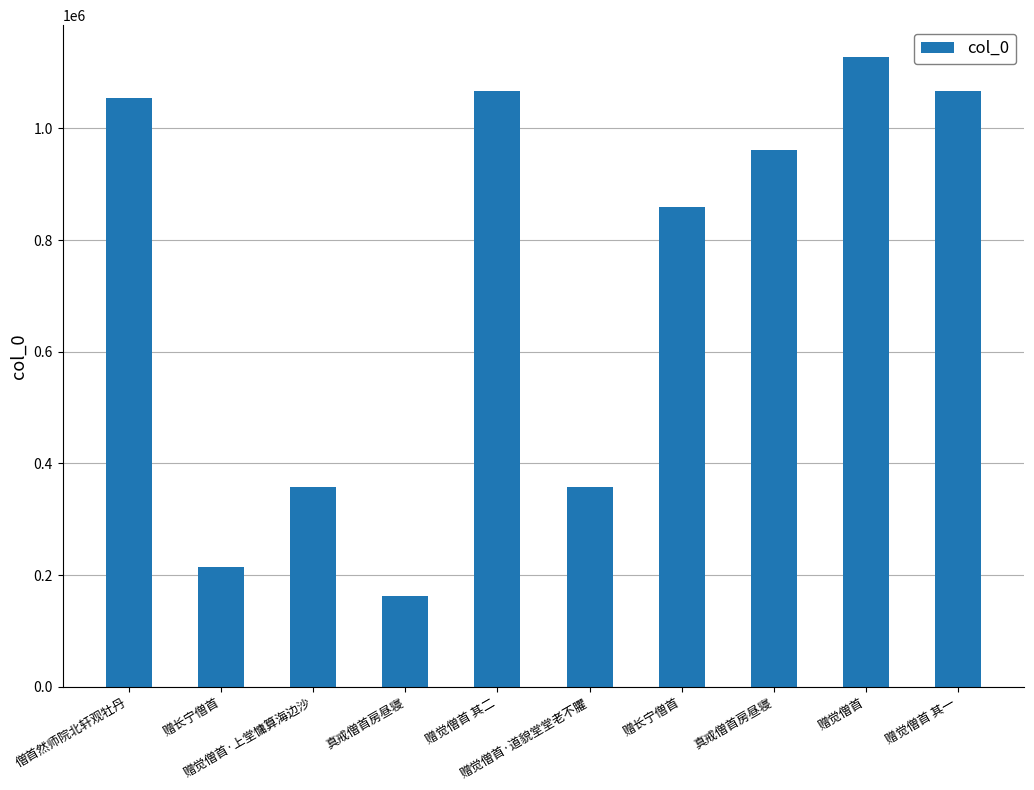

Reading left to right, extract all data points from this chart.

僧首然师院北轩观牡丹=1053643	赠长宁僧首=215234	赠觉僧首·上堂慵算海边沙=357748	真戒僧首房昼寝=162368	赠觉僧首 其二=1066774	赠觉僧首·道貌堂堂老不臞=357894	赠长宁僧首=859161	真戒僧首房昼寝=961112	赠觉僧首=1128508	赠觉僧首 其一=1066773